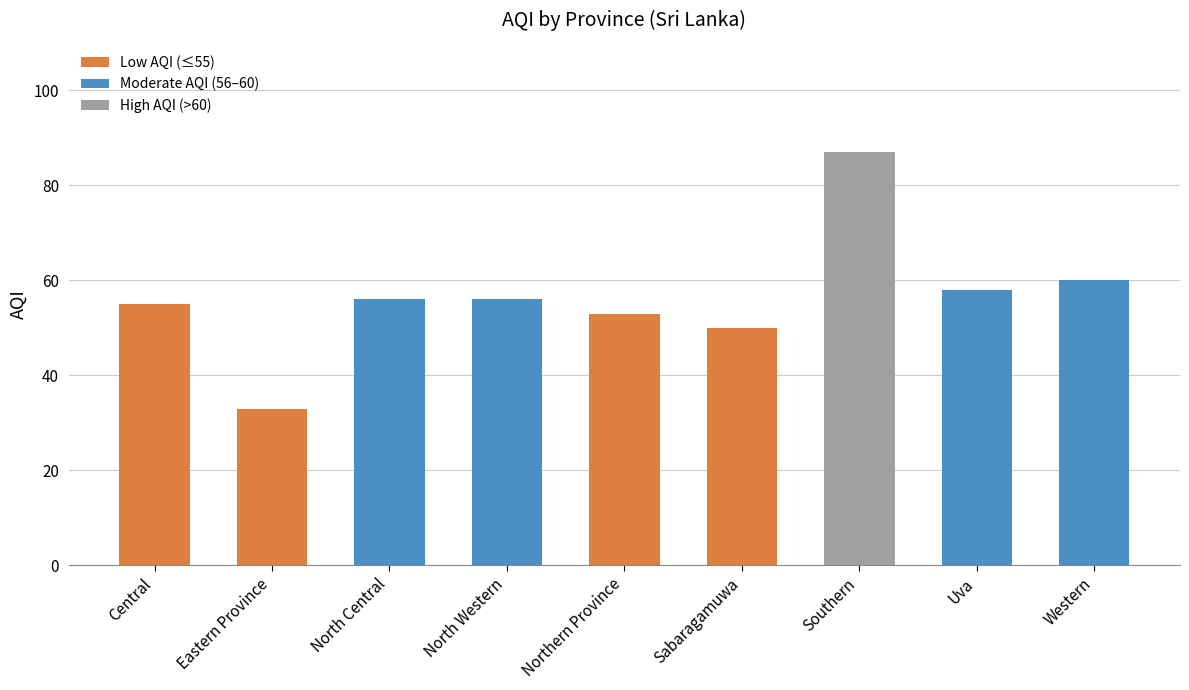

What is the difference between the maximum and second lowest values?

37